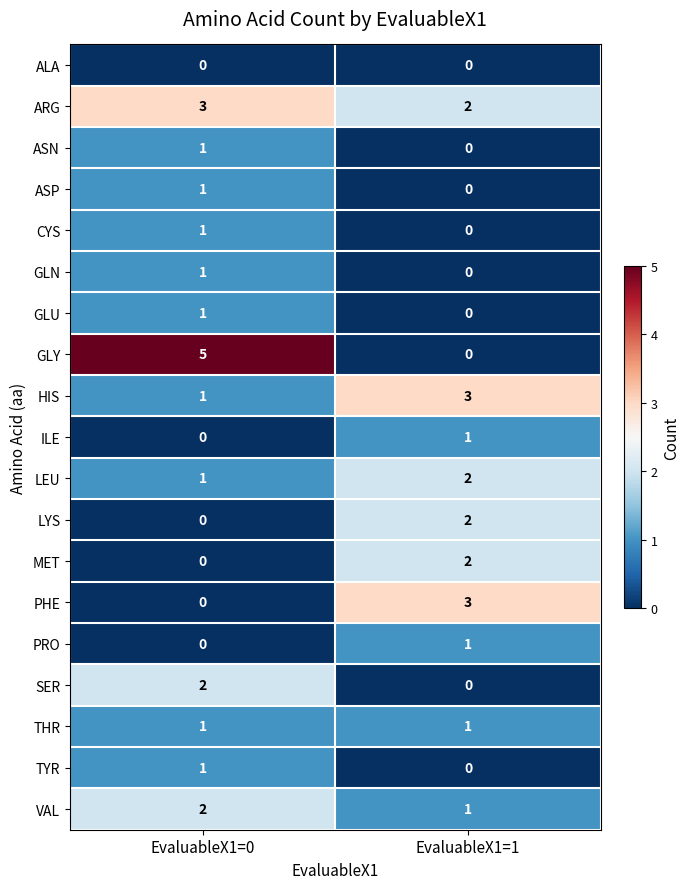

The value of SER at EvaluableX1=1 is -1. True or false?

False